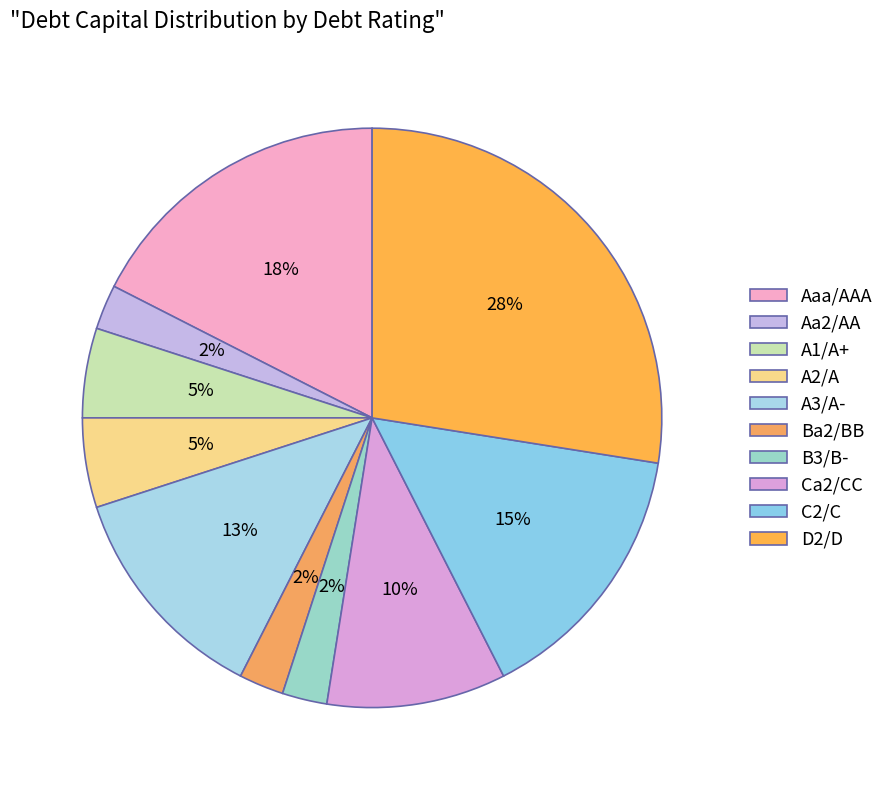

Is there any slice that represents more than half of the pie?

No